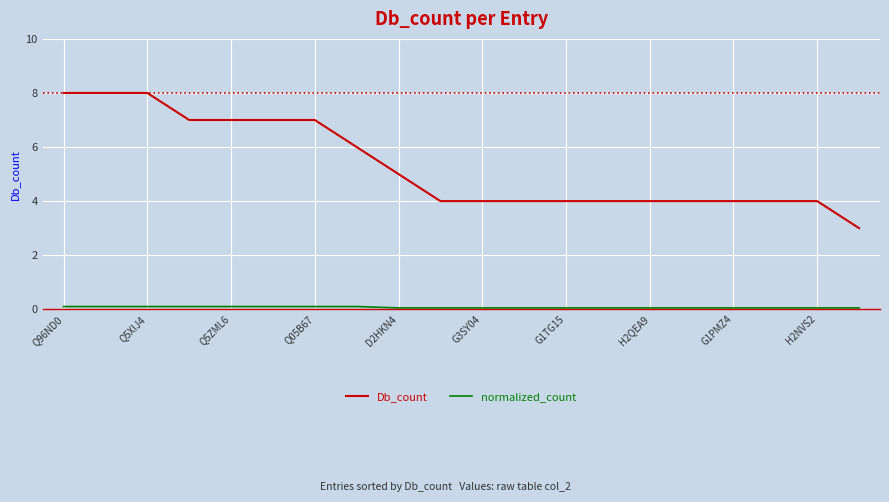

Which series has the widest spread of values?

Db_count